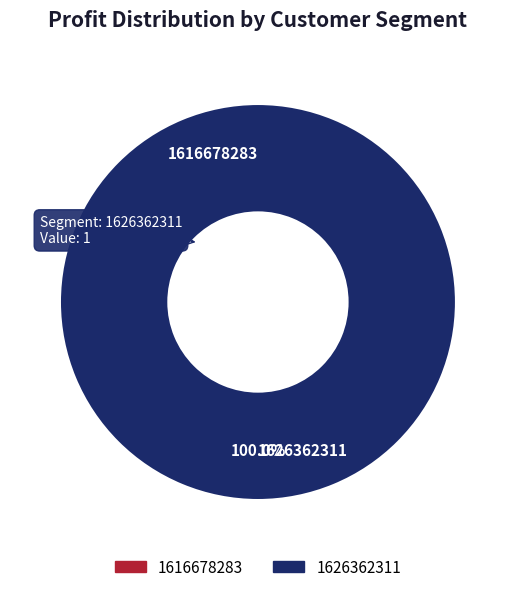

Which category accounts for the majority?

1626362311